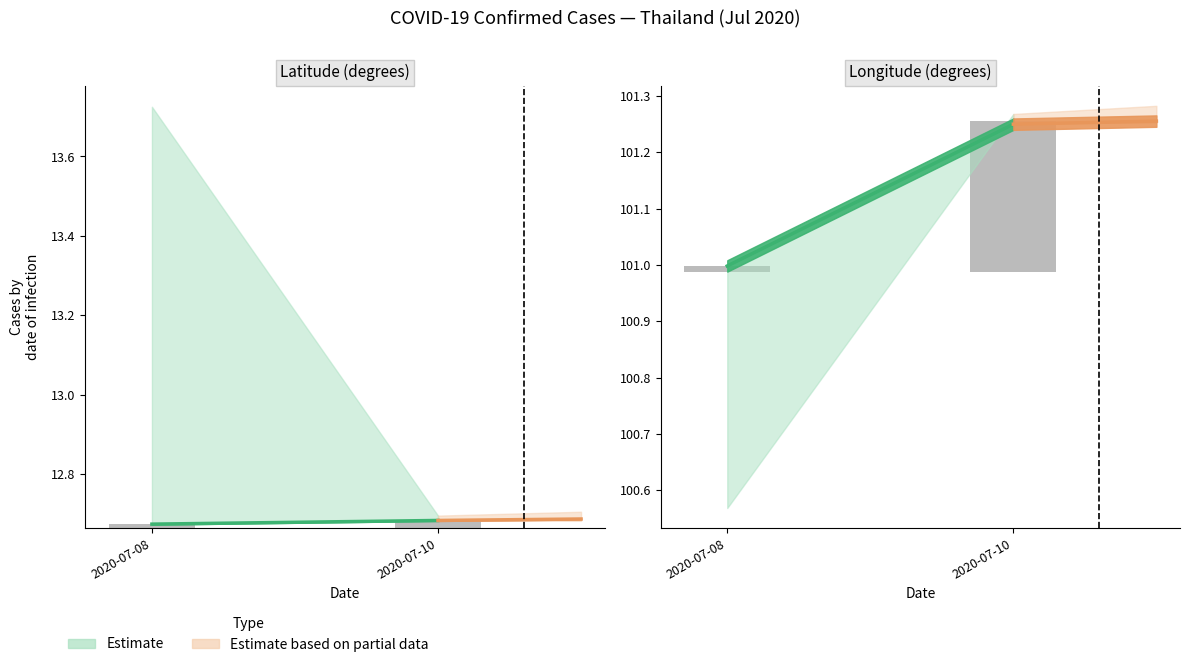

List the series in order of their overall mean, lowest first.

Estimate, Estimate based on partial data